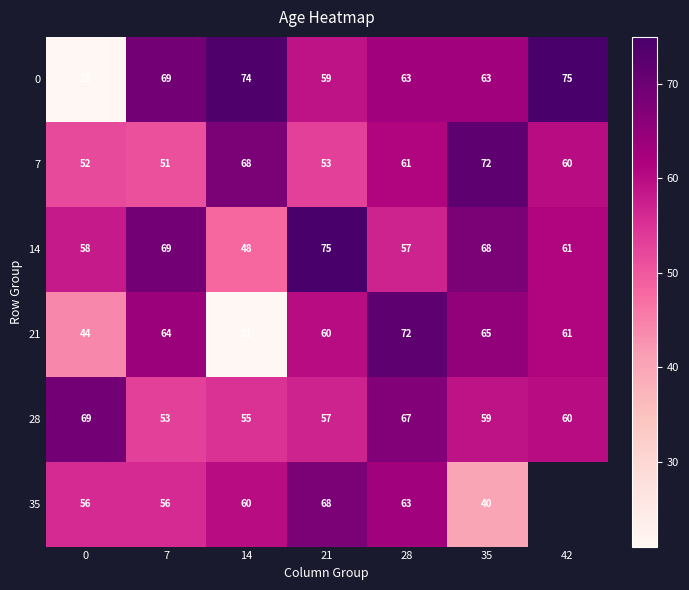

What is the difference between the second highest and second lowest values in the 14 series?

12